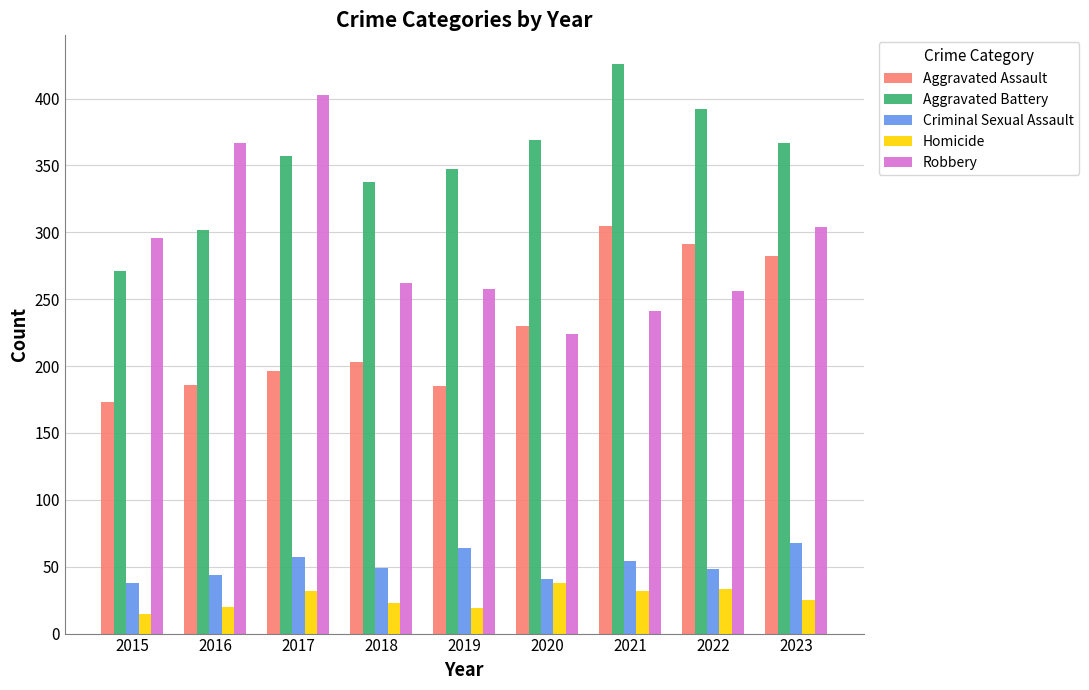

Which series has the largest total across all categories?

Aggravated Battery